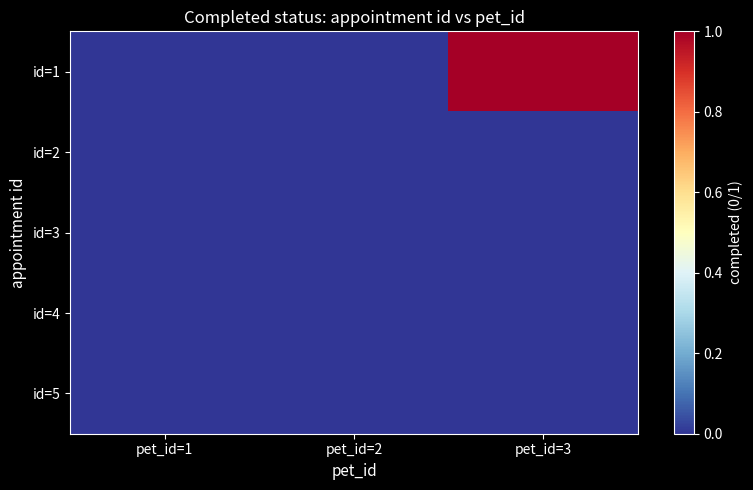

Reading right to left, list all the values displayed in this chart.

id=1: pet_id=3=1	pet_id=2=0	pet_id=1=0
id=2: pet_id=3=0	pet_id=2=0	pet_id=1=0
id=3: pet_id=3=0	pet_id=2=0	pet_id=1=0
id=4: pet_id=3=0	pet_id=2=0	pet_id=1=0
id=5: pet_id=3=0	pet_id=2=0	pet_id=1=0